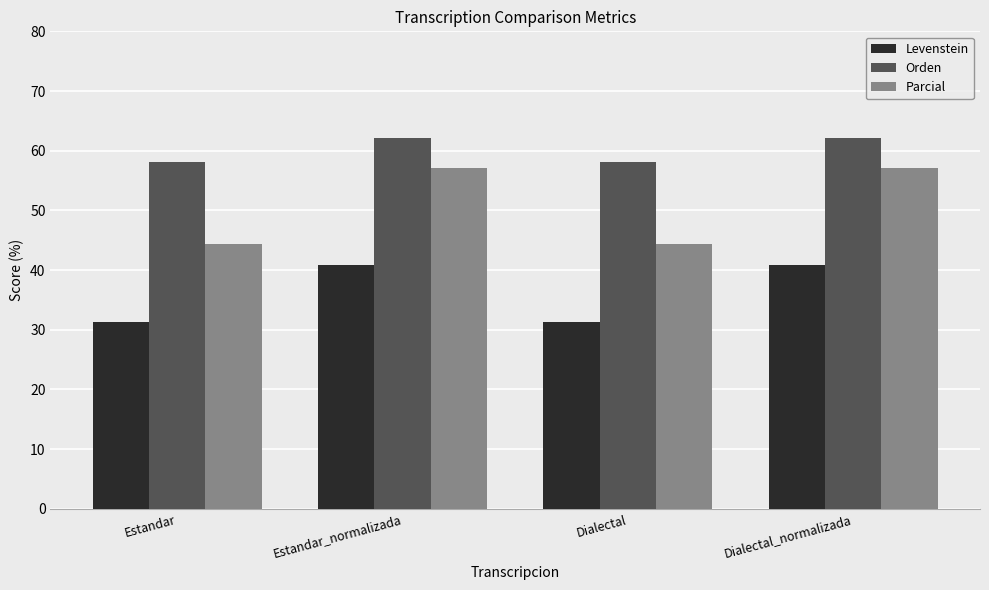

The value of Levenstein at Estandar_normalizada is 10.1. True or false?

False